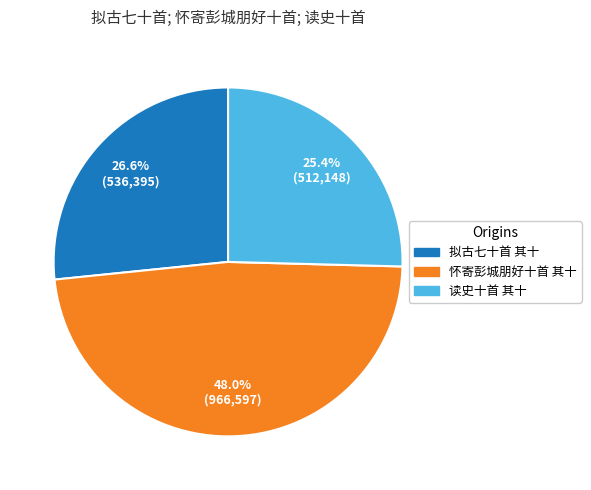

Does any single category account for the majority?

No